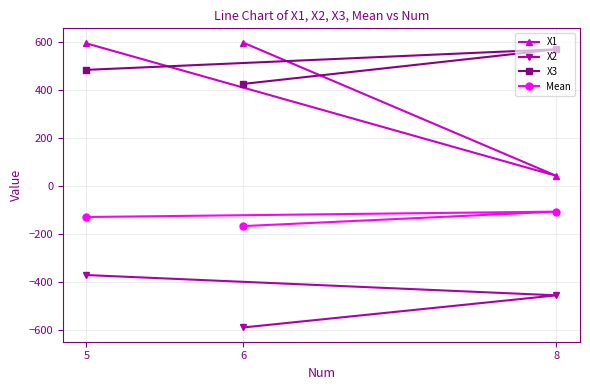

What is the lowest value of the X1 series?

42.2